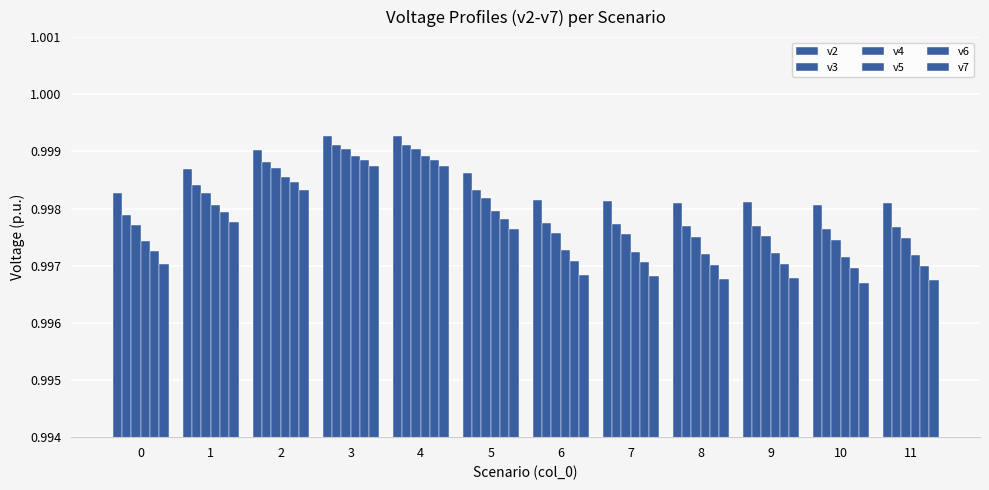

How many categories are shown in the chart?

12